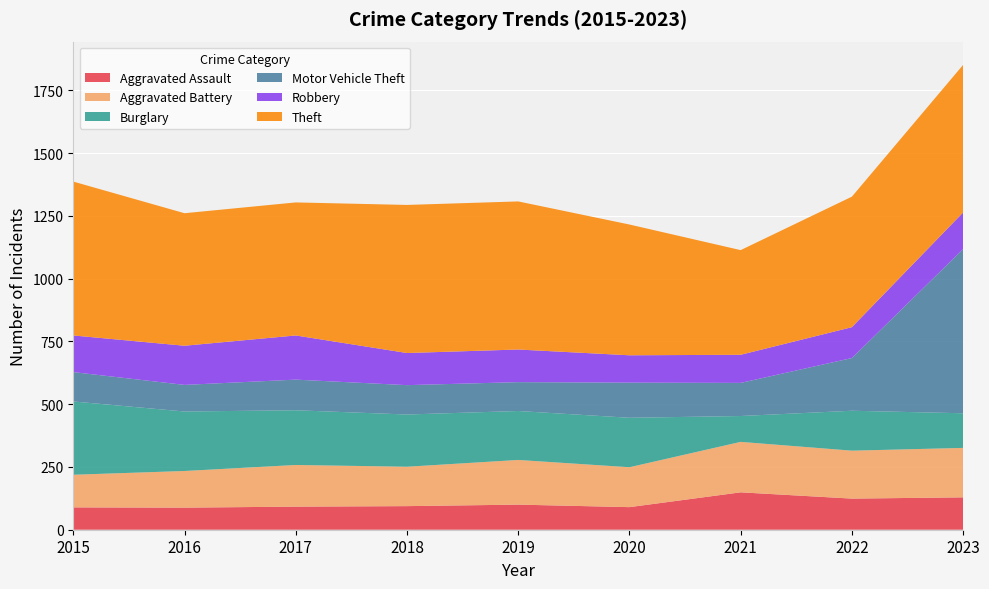

Reading left to right, extract all data points from this chart.

Aggravated Assault: 2015=89	2016=88	2017=92	2018=94	2019=100	2020=90	2021=149	2022=124	2023=129
Aggravated Battery: 2015=130	2016=146	2017=166	2018=157	2019=178	2020=159	2021=201	2022=191	2023=197
Burglary: 2015=292	2016=237	2017=218	2018=208	2019=195	2020=197	2021=103	2022=159	2023=138
Motor Vehicle Theft: 2015=117	2016=106	2017=122	2018=117	2019=115	2020=140	2021=132	2022=210	2023=654
Robbery: 2015=146	2016=156	2017=176	2018=128	2019=130	2020=109	2021=112	2022=123	2023=146
Theft: 2015=613	2016=528	2017=530	2018=590	2019=590	2020=521	2021=417	2022=520	2023=588